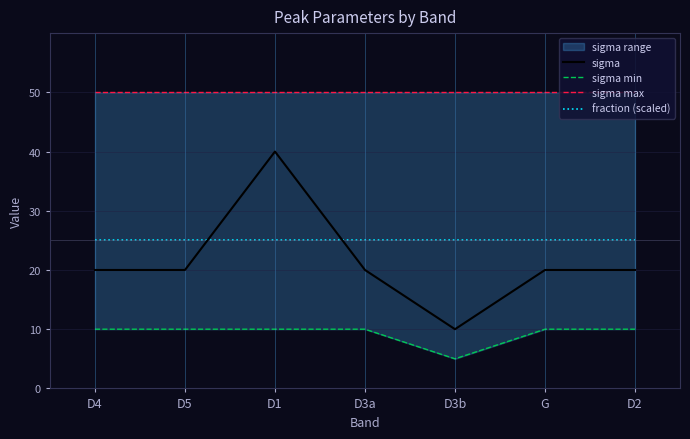

What value does the sigma max series have at D5?

50